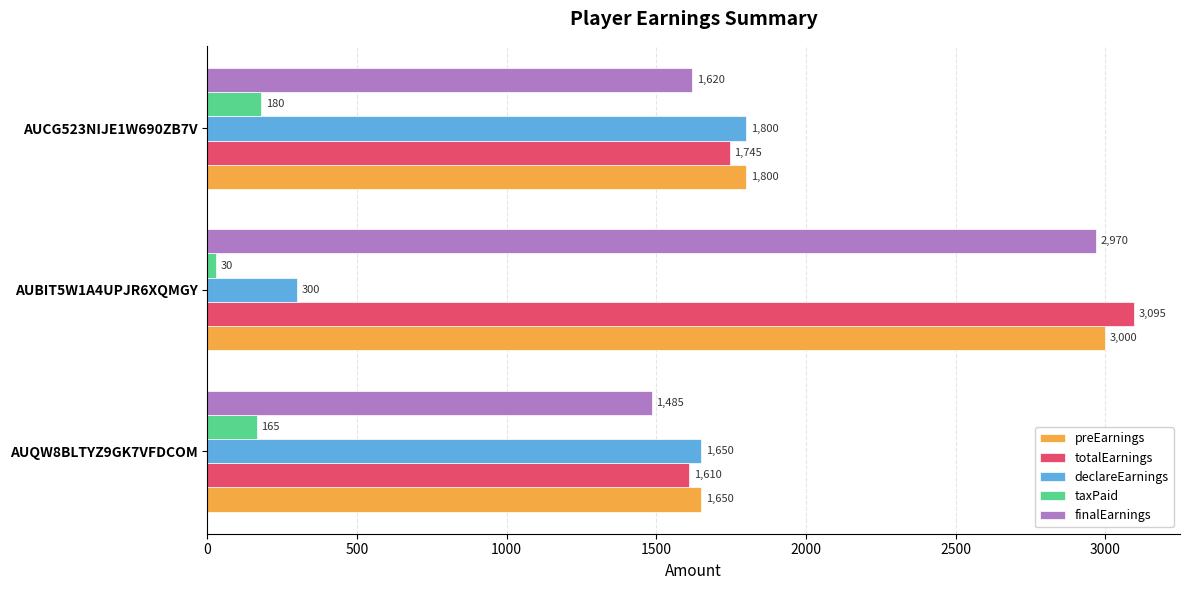

What is the total value across all series at AUBIT5W1A4UPJR6XQMGY?

9395